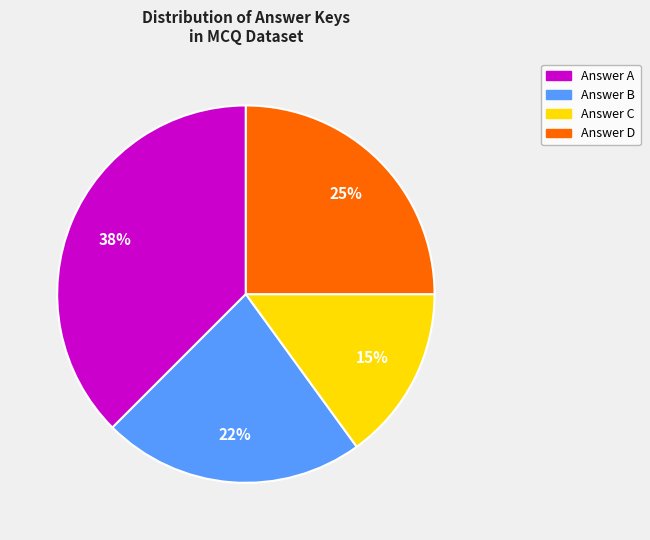

Is there any slice that represents more than half of the pie?

No